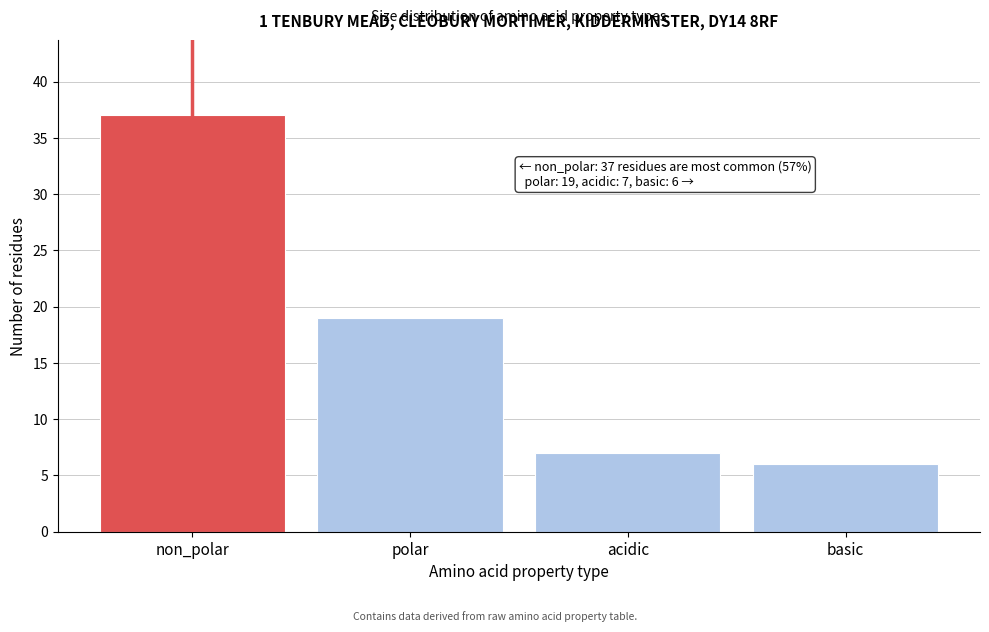

Reading left to right, list all the values displayed in this chart.

37	19	7	6